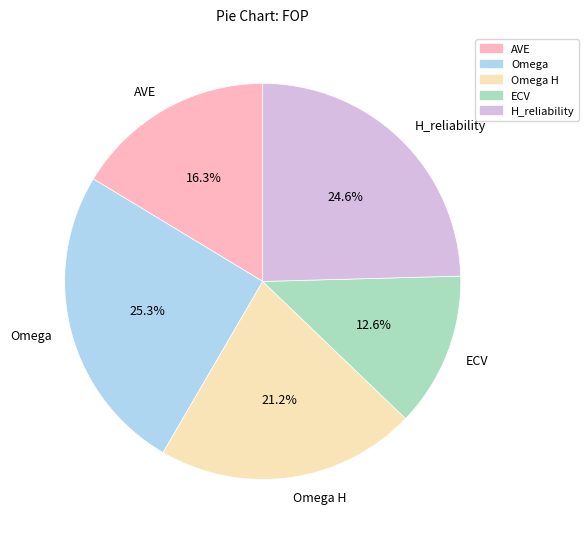

Do Omega H and H_reliability together represent more than half of the pie?

No